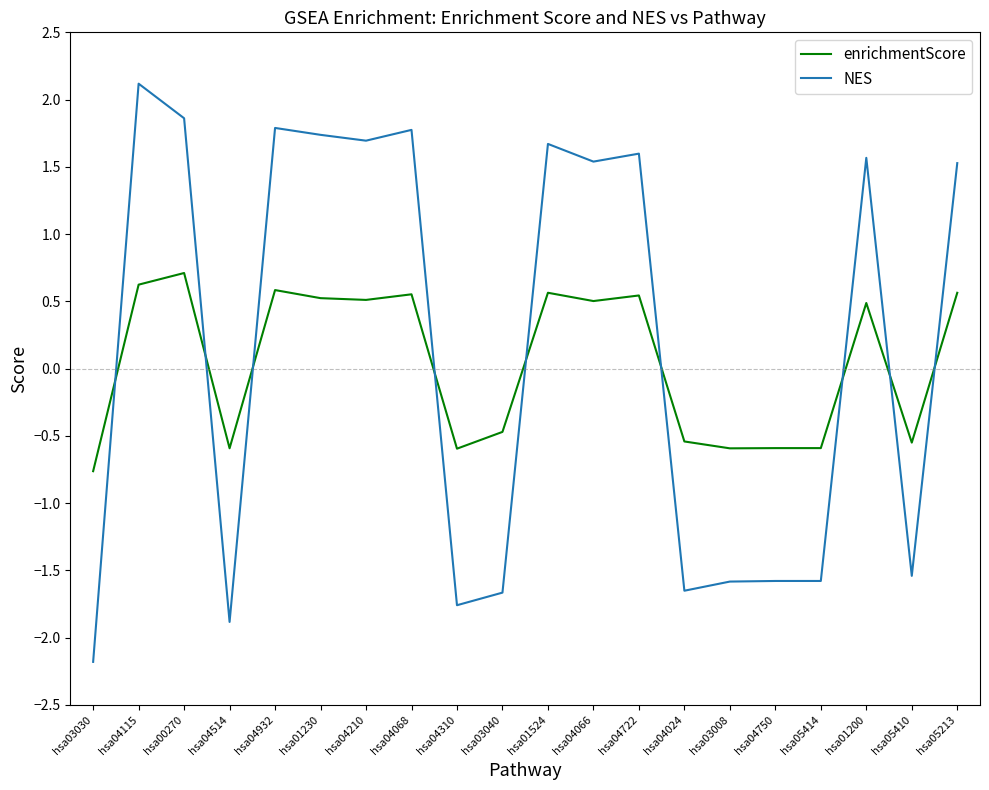

What position from the right is hsa04750?

5